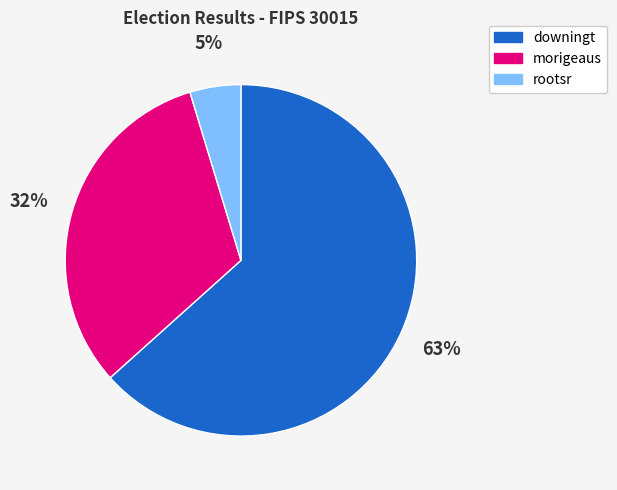

How many segments does this pie chart have?

3